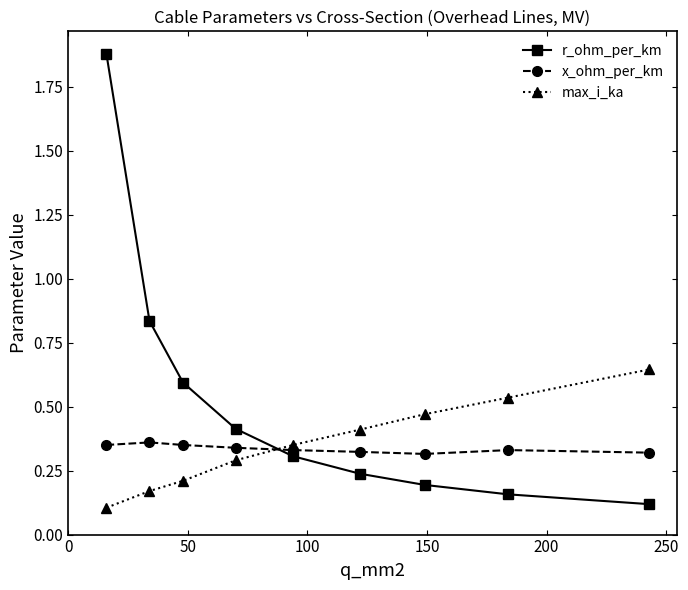

Which series has the largest range (max minus min)?

r_ohm_per_km